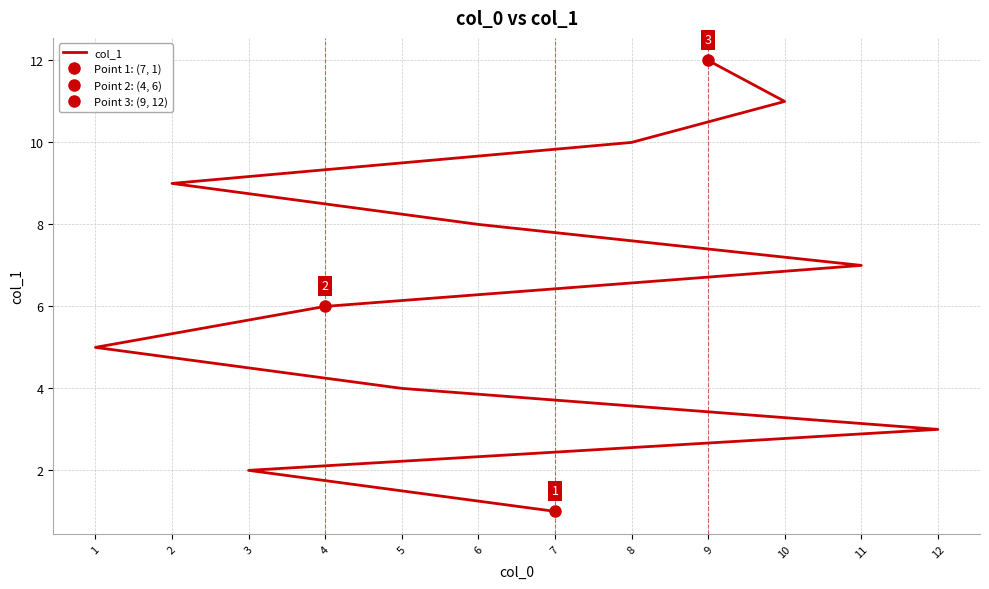

Does the chart display data point markers on the line(s)?

No